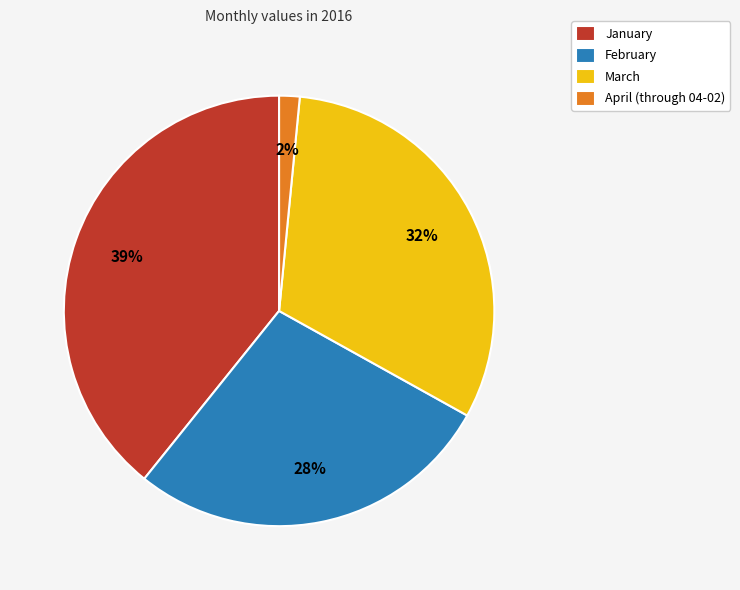

Rank the categories by value from lowest to highest.

April (through 04-02), February, March, January